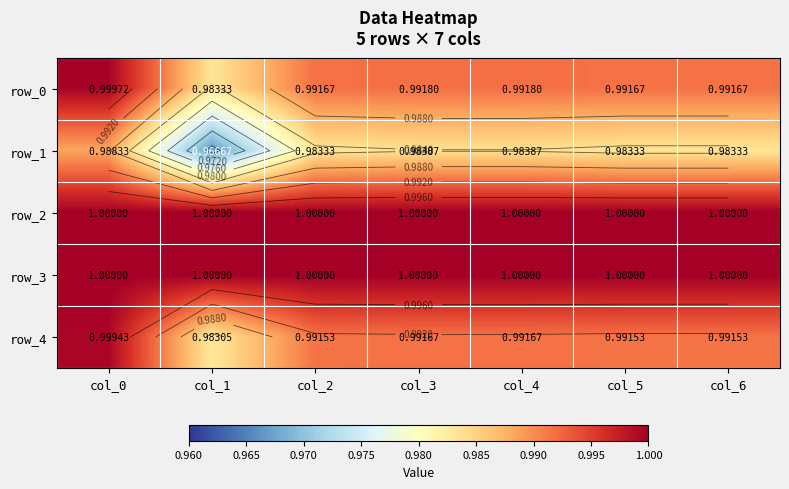

True or false: row_3 has a value of 1.4 at col_4.

False